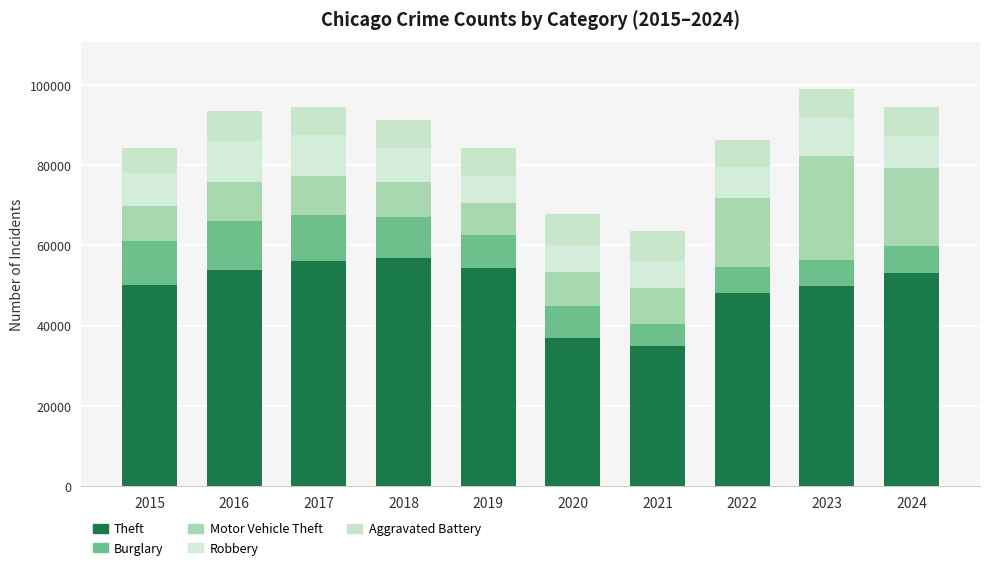

What is the sum of all Aggravated Battery values?

70451